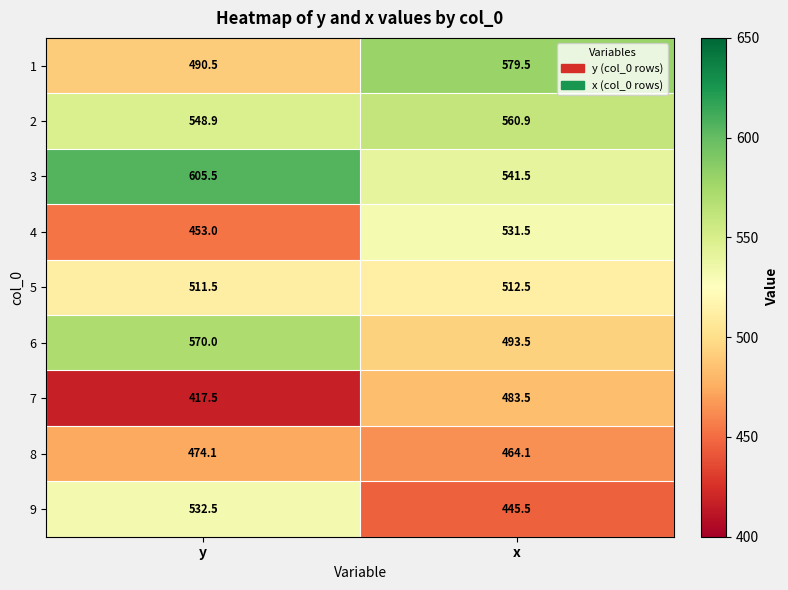

Between y and x, which series saw the biggest shift?

1